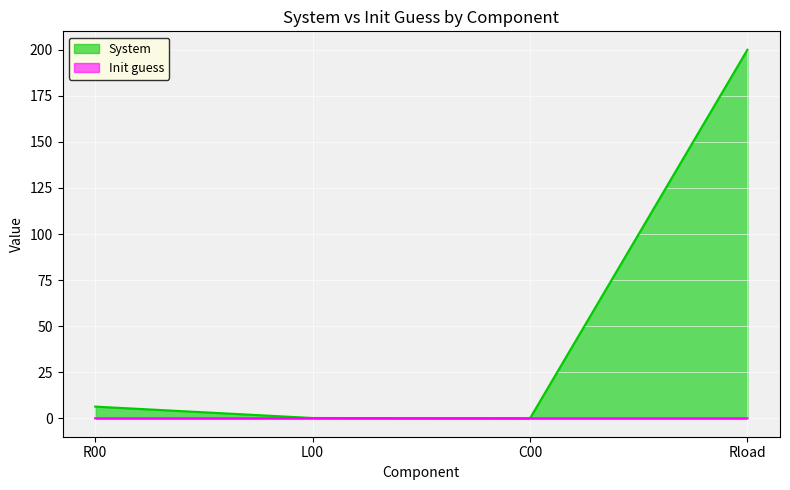

True or false: Init guess has more than 0 interior local peaks.

False